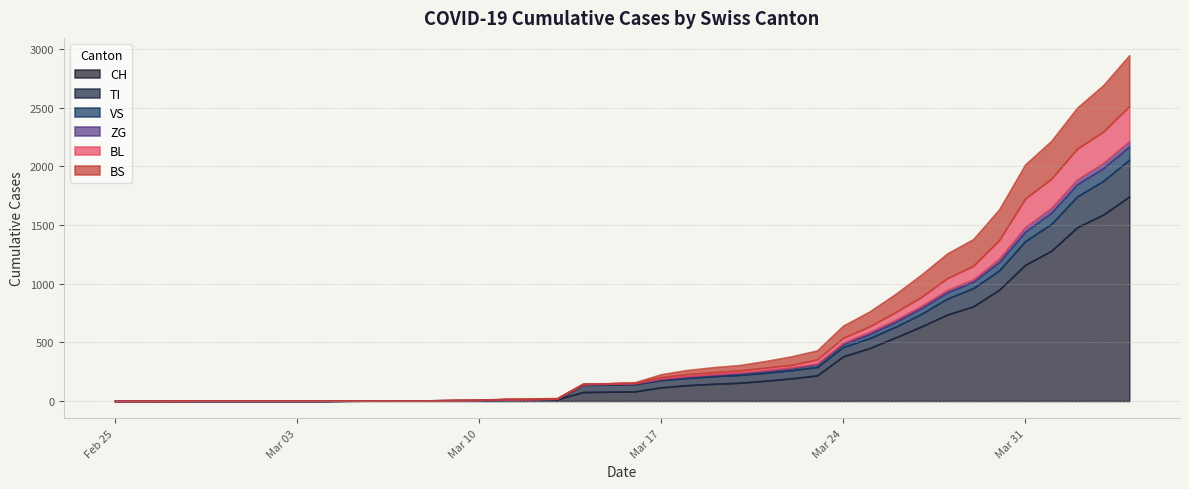

List the series in order of their peak value, lowest first.

ZG, VS, BL, TI, BS, CH